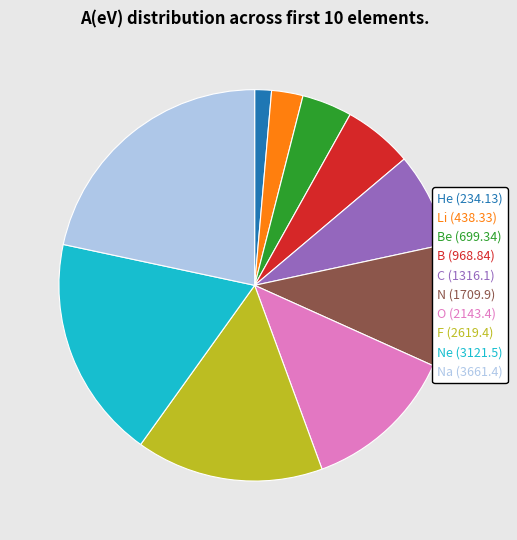

How many slices are in this pie chart?

10